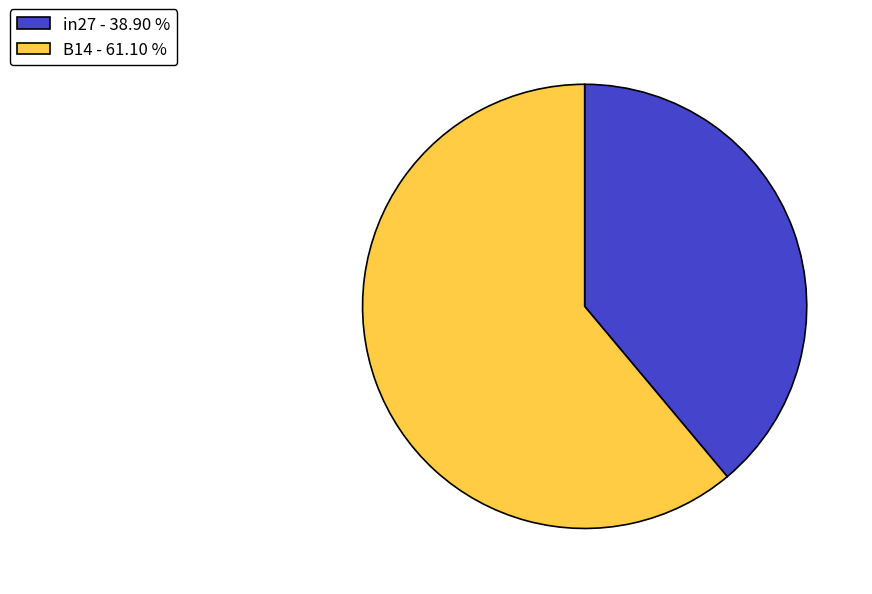

Between in27 - 38.90 % and B14 - 61.10 %, which is larger?

B14 - 61.10 %